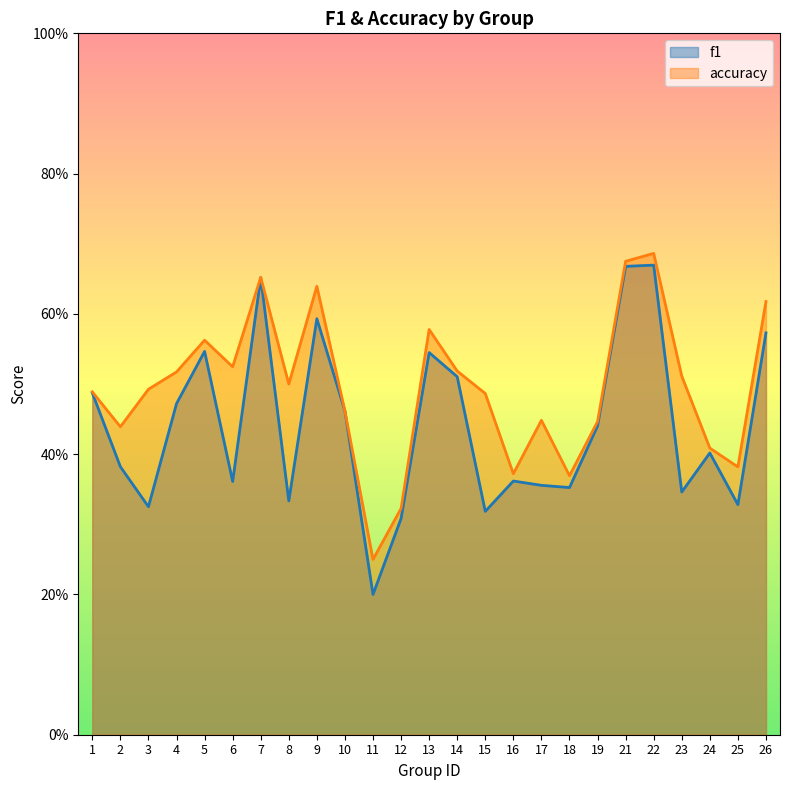

Does the chart have visible grid lines?

No